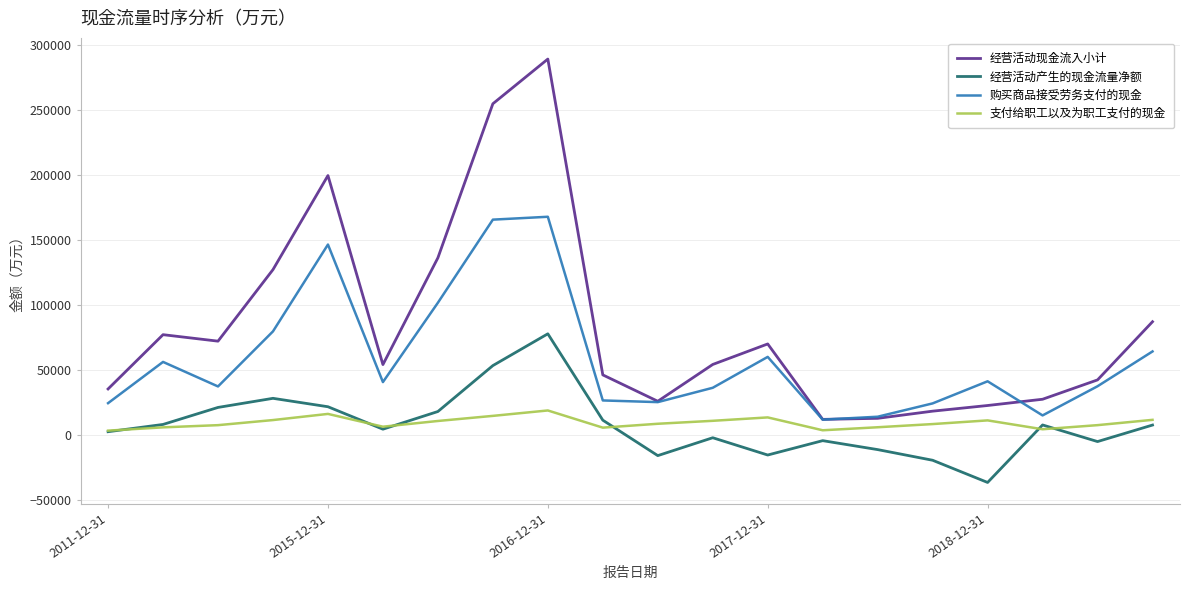

What is the minimum value shown in the chart?

-36724